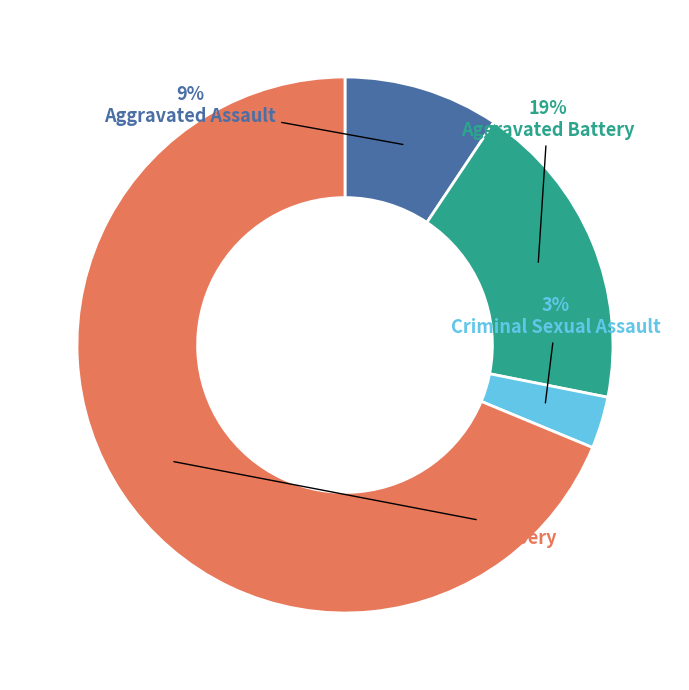

Which slice is the smallest?

Criminal Sexual Assault